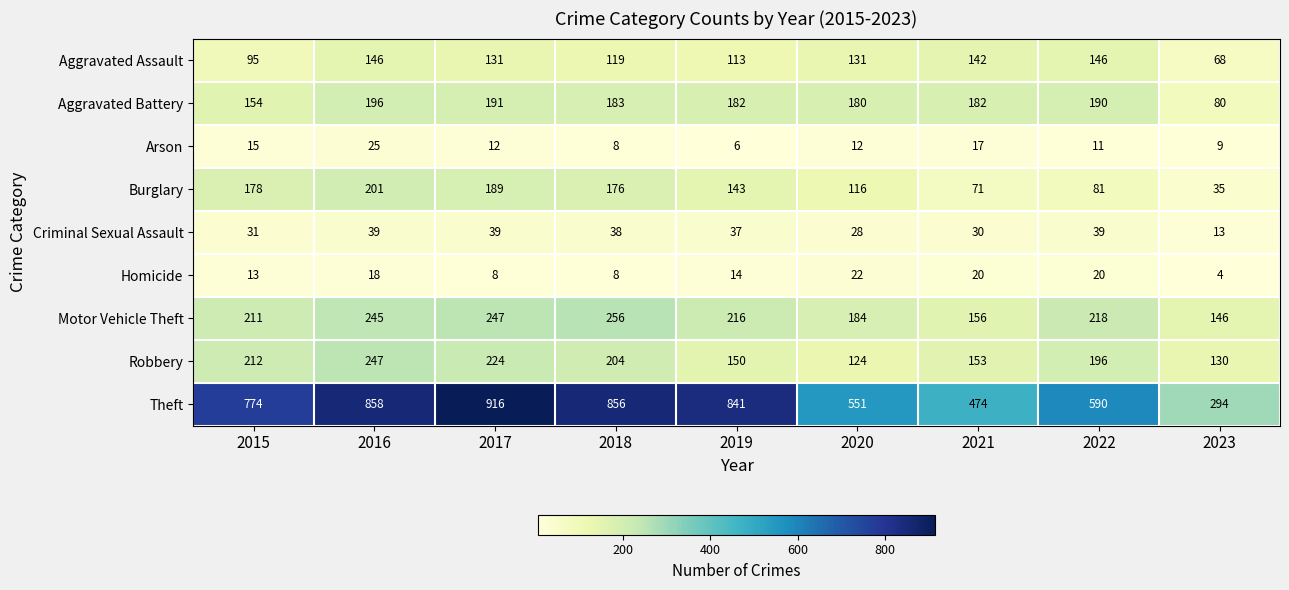

True or false: Aggravated Assault has a value of 122 at 2023.

False